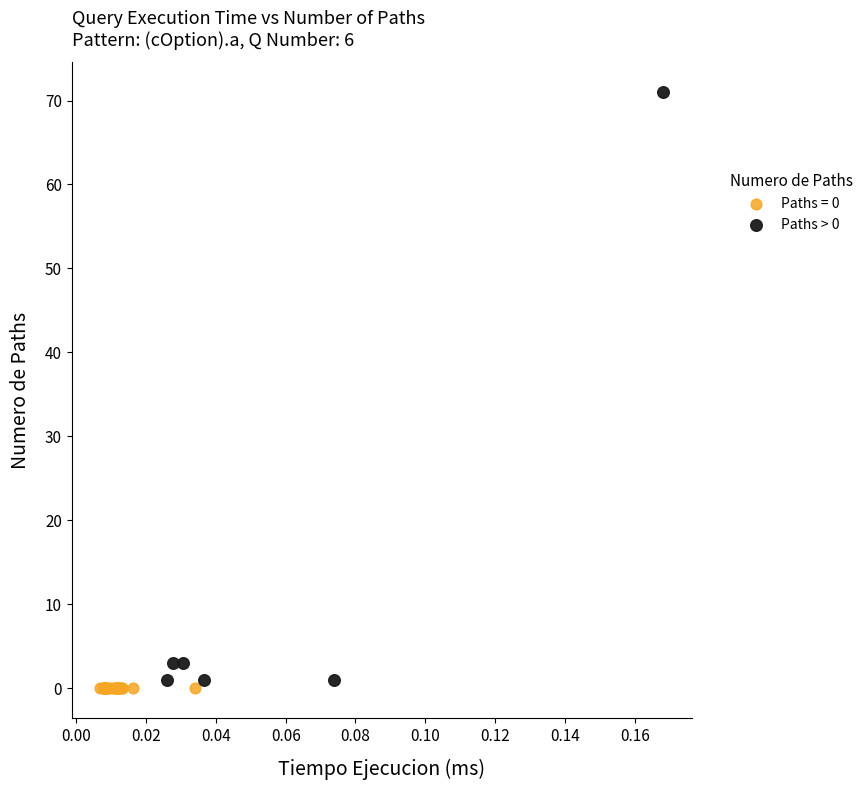

Which series contains the highest Y value?

Paths > 0